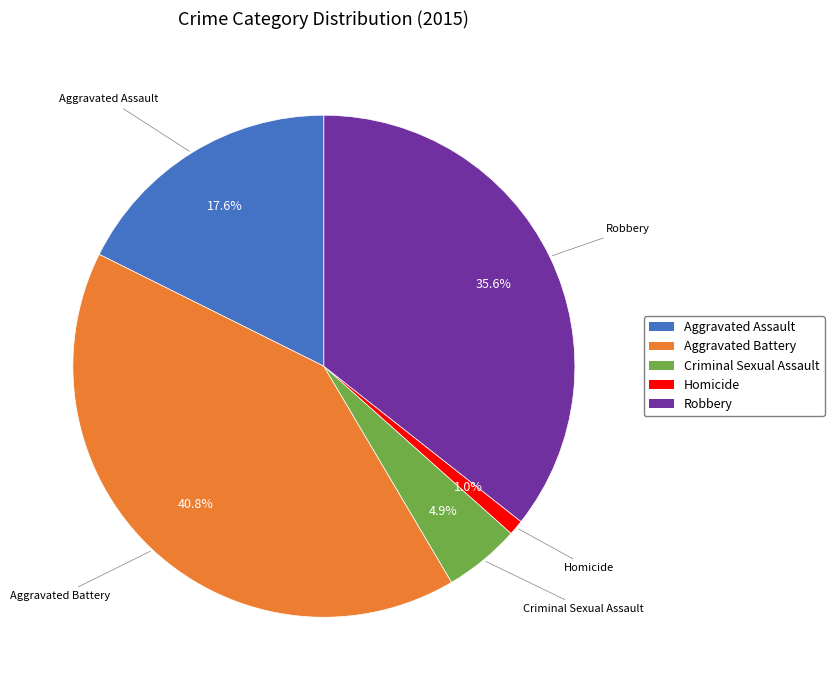

Combined, what portion of the pie is Aggravated Battery and Robbery?

76.5%